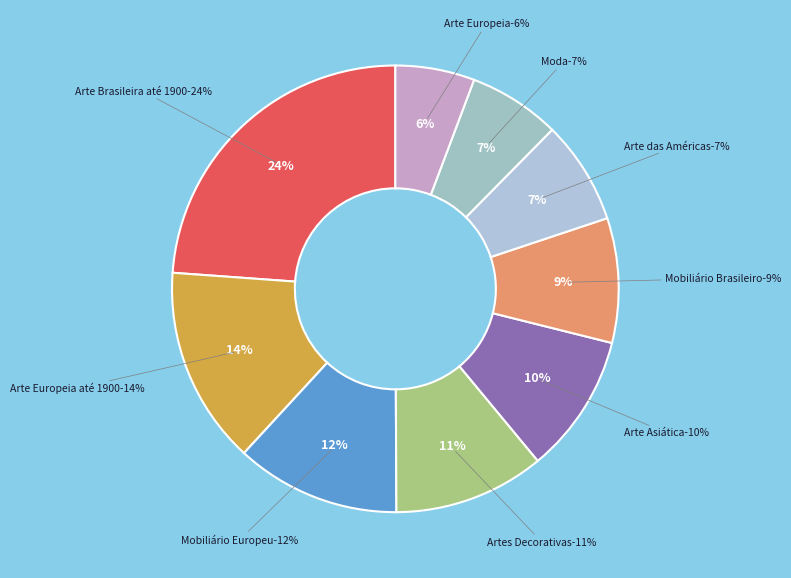

Rank the categories by value from lowest to highest.

Arte Europeia, Moda, Arte das Américas, Mobiliário Brasileiro, Arte Asiática, Artes Decorativas, Mobiliário Europeu, Arte Europeia até 1900, Arte Brasileira até 1900